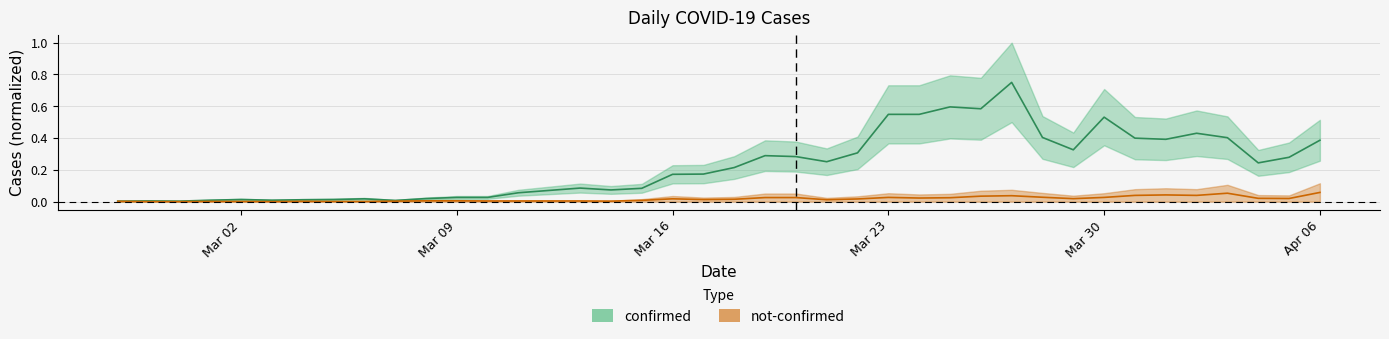

How many series are shown in this chart?

2